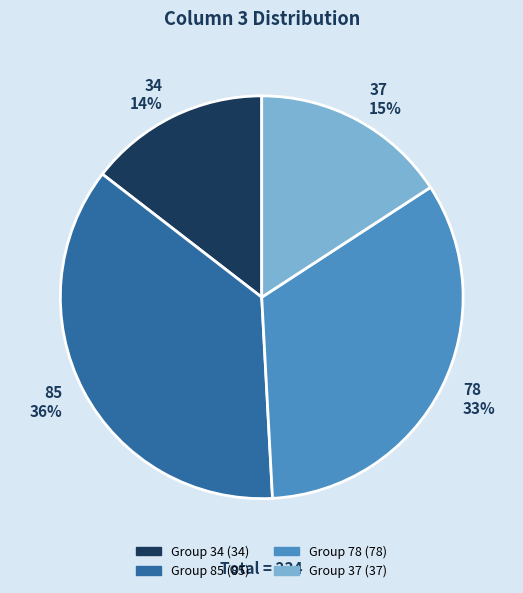

To the nearest percent, what is the combined percentage of 37 and 34?

30%